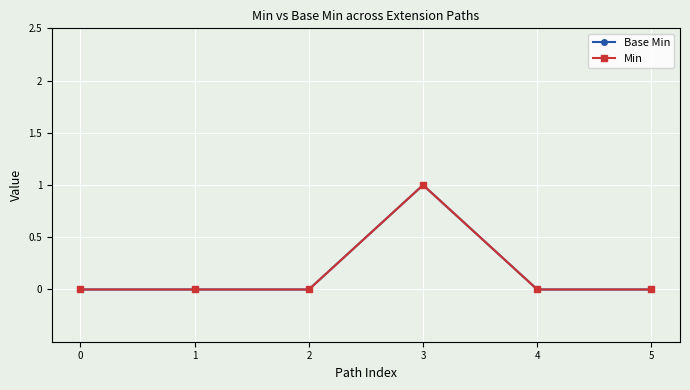

Does the chart have visible grid lines?

Yes